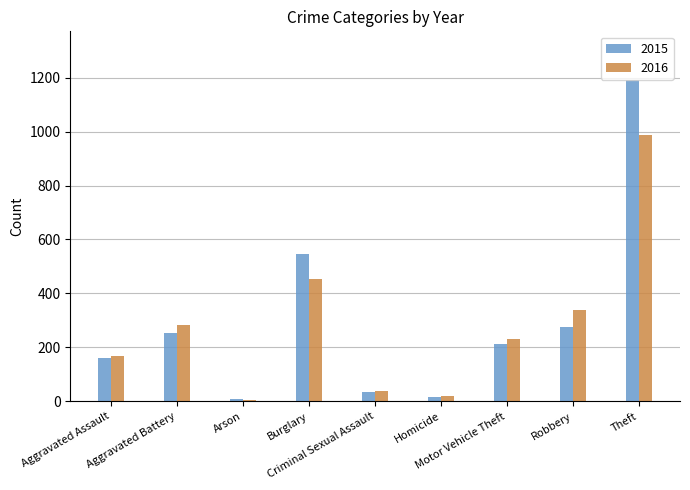

True or false: 2015 has a value of 8 at Arson.

True